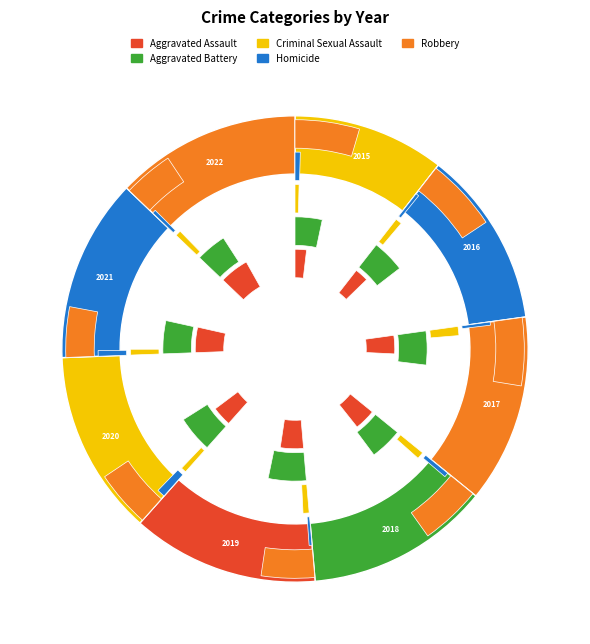

To the nearest percent, what percentage of the pie is 2017?

13%